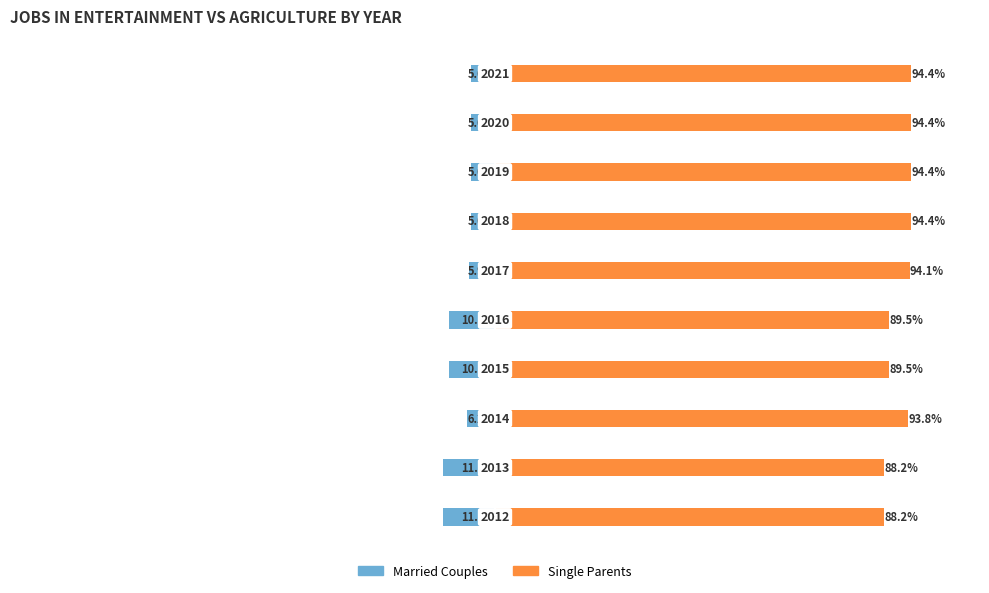

Rank the series by their maximum value, from lowest to highest.

Married Couples, Single Parents